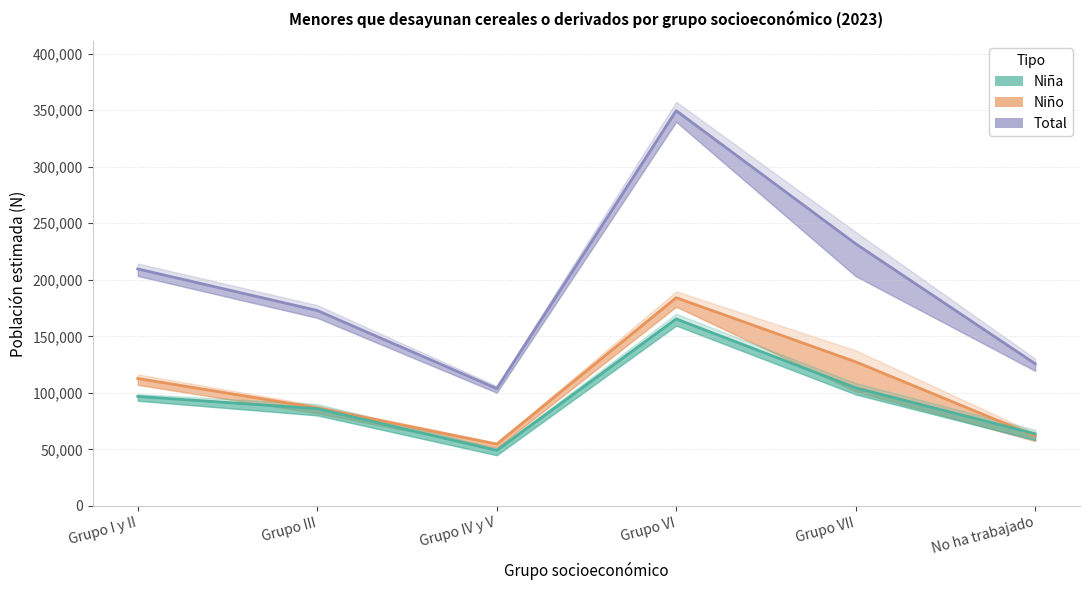

Reading left to right, transcribe all the data shown in this chart.

Niña (N estimada): 96856	86055	49110	165384	104409	63794
Niño (N estimada): 112734	86781	54700	184135	127417	61987
Total (N estimada): 209590	172836	103810	349518	231826	125782